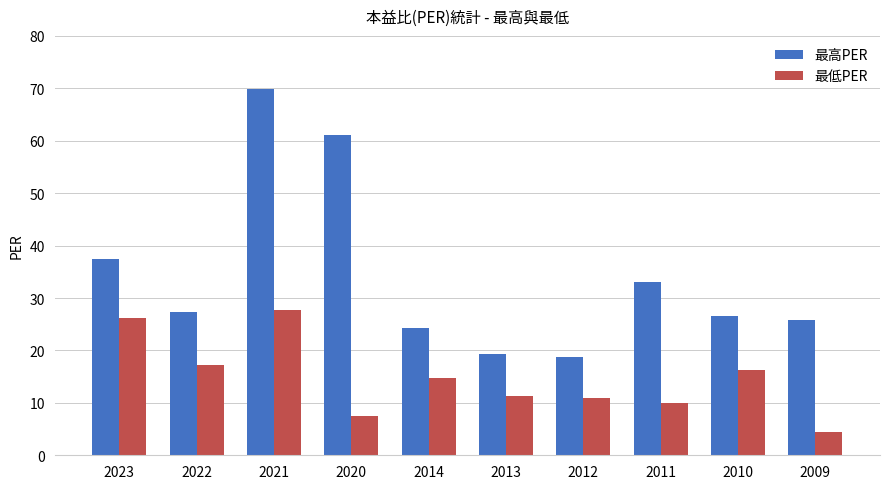

The value of 最高PER at 2012 is 5.7. True or false?

False